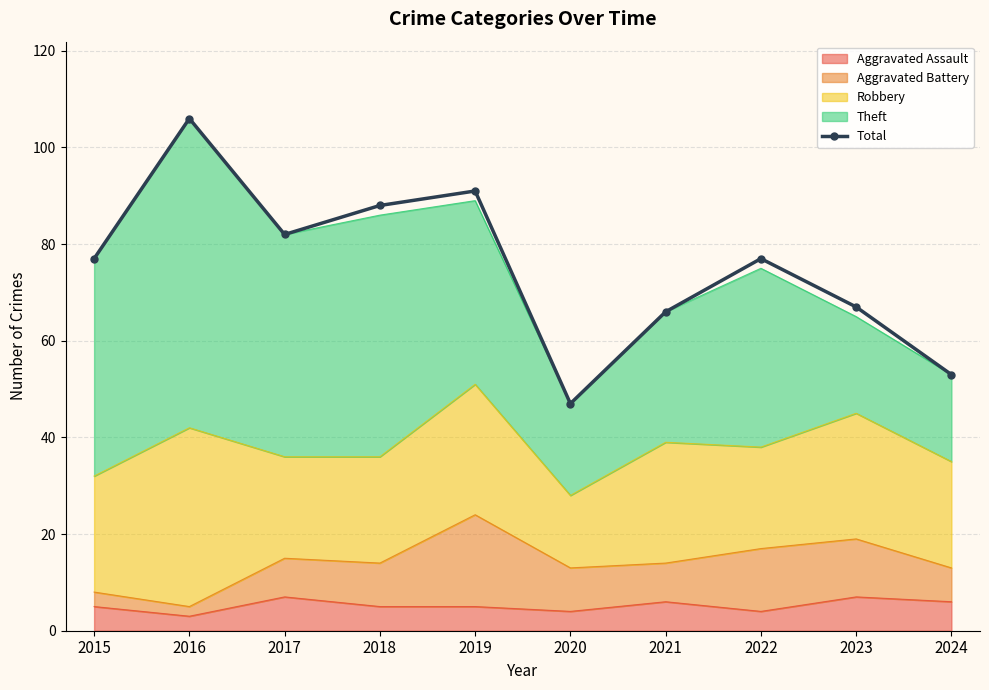

At which category does the chart reach its peak across all series?

2016